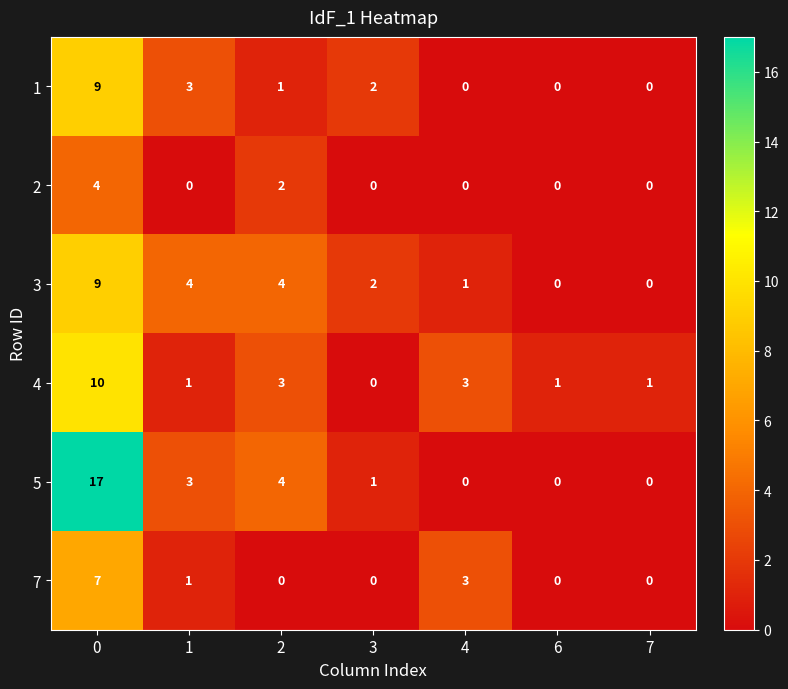

Which category has the lowest value in the 4 series?

3